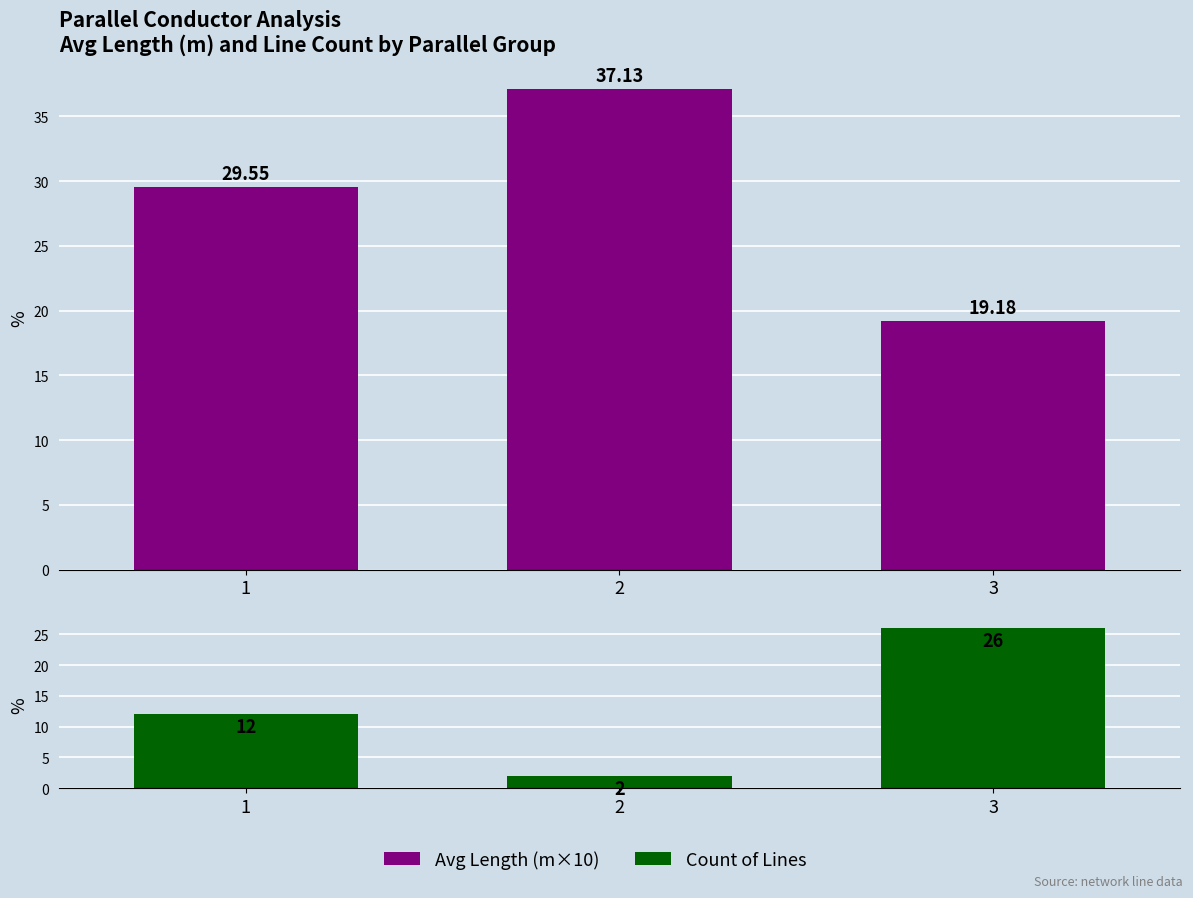

At how many categories does at least one series exceed 21?

3